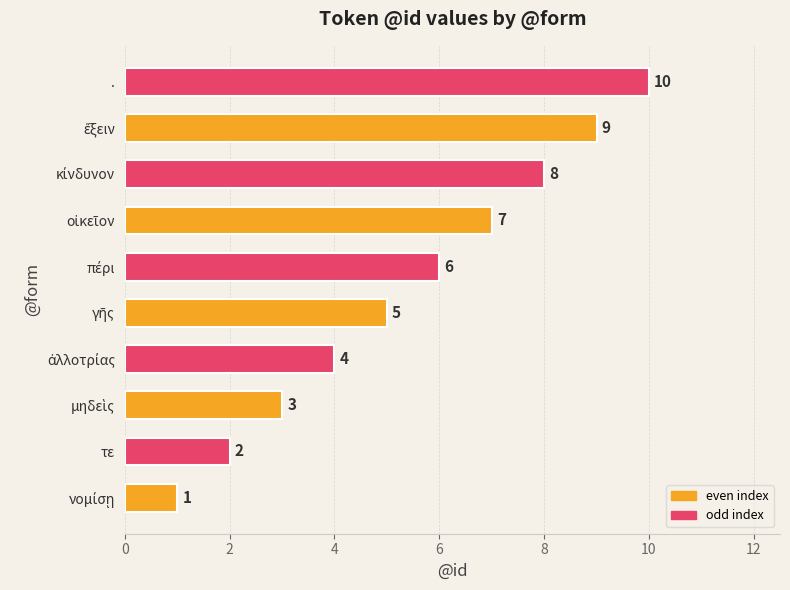

What is the sum of all values?

55